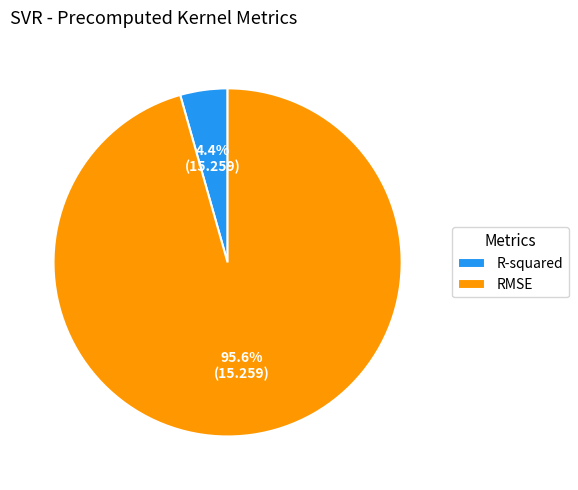

What is the majority slice?

RMSE